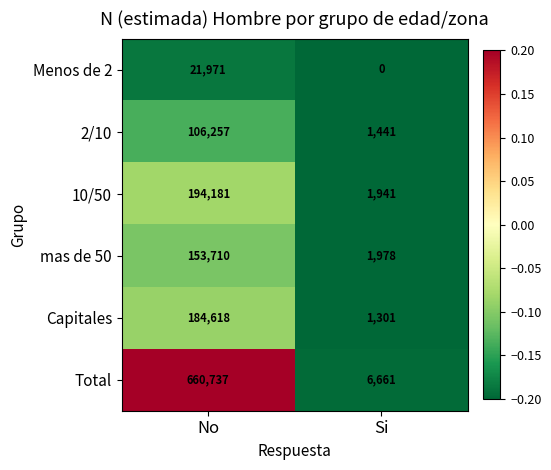

Reading left to right, extract all data points from this chart.

Menos de 2: No=21971	Si=0
2/10: No=106257	Si=1441
10/50: No=194181	Si=1941
mas de 50: No=153710	Si=1978
Capitales: No=184618	Si=1301
Total: No=660737	Si=6661